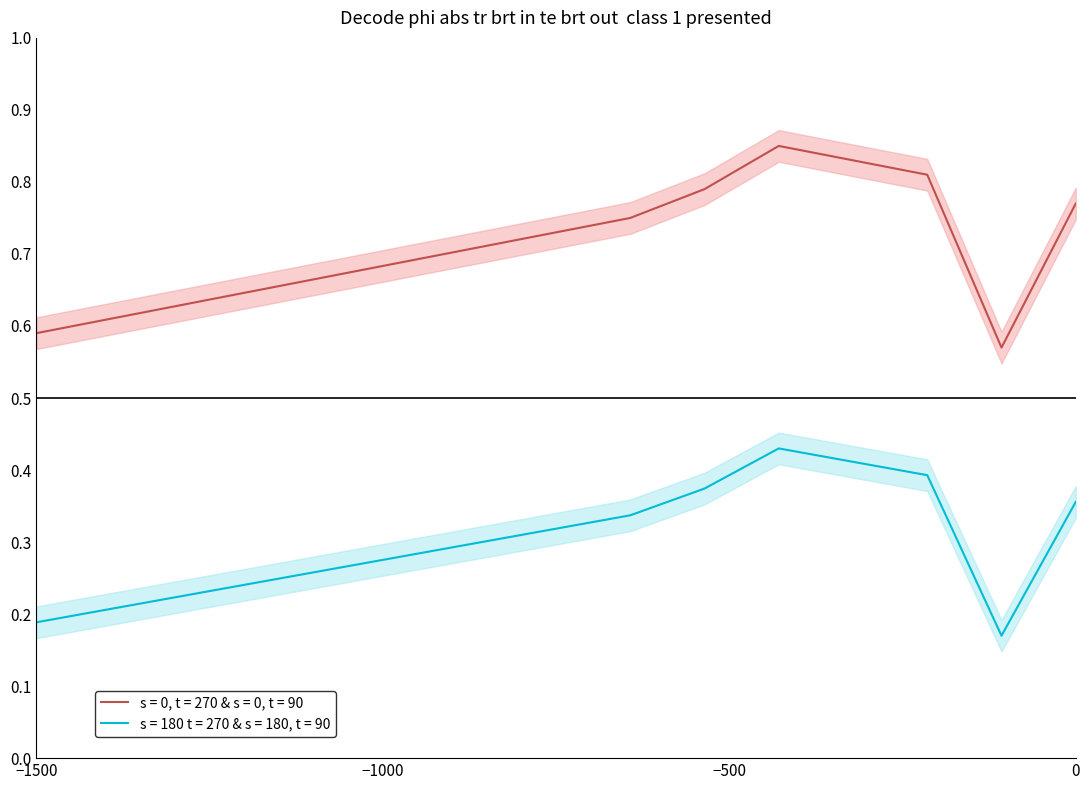

True or false: s = 180 t = 270 & s = 180, t = 90 and s = 0, t = 270 & s = 0, t = 90 intersect in this chart.

False